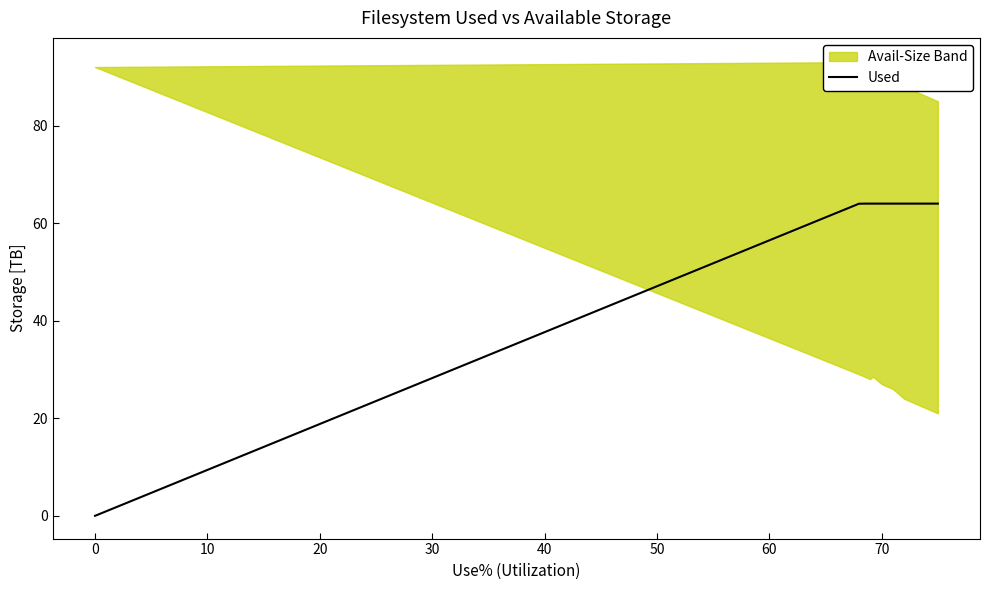

What is the total value across all series at 30?

188